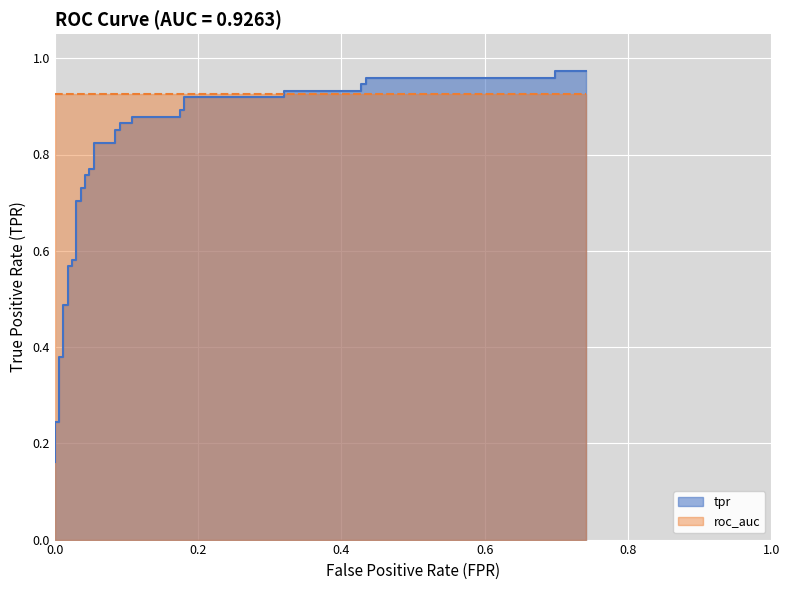

The value at 0.0 is 0.1. True or false?

False